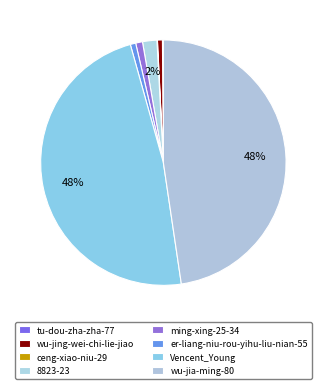

What is the change in value from tu-dou-zha-zha-77 to wu-jia-ming-80?

+1532